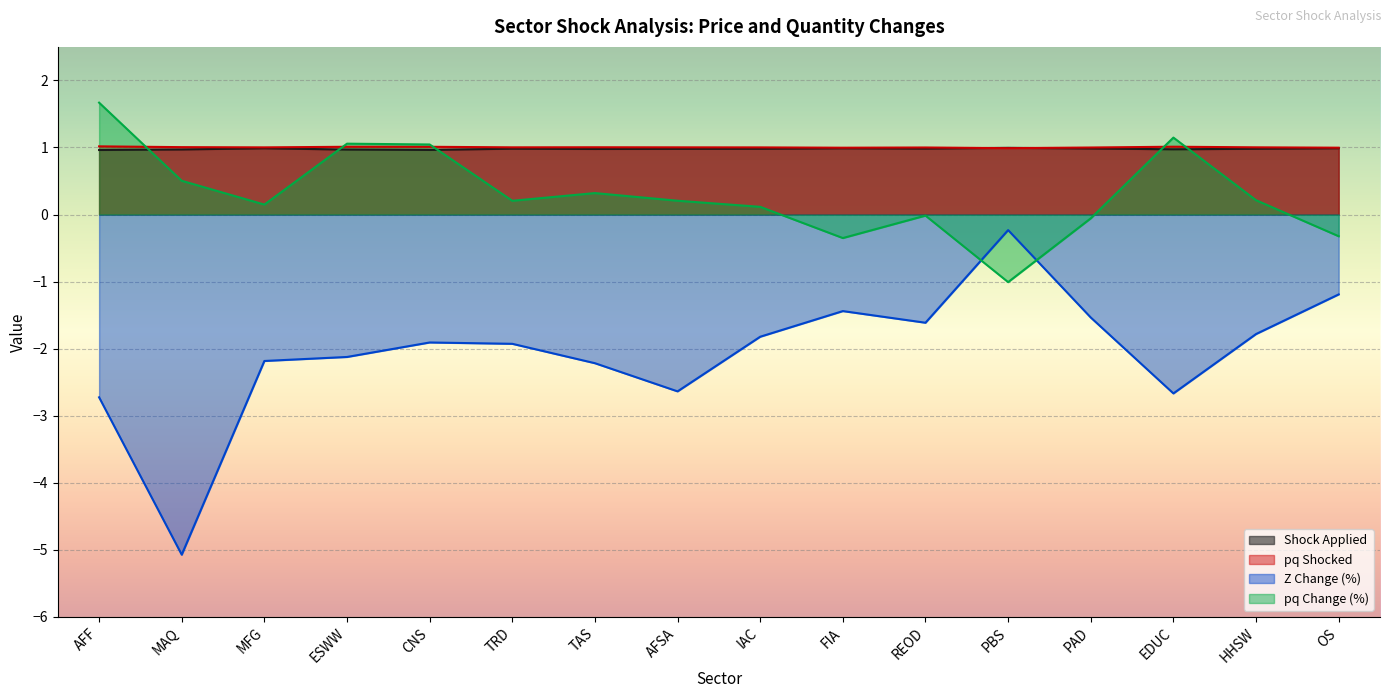

What is the difference between the highest and lowest values at MFG?

3.2